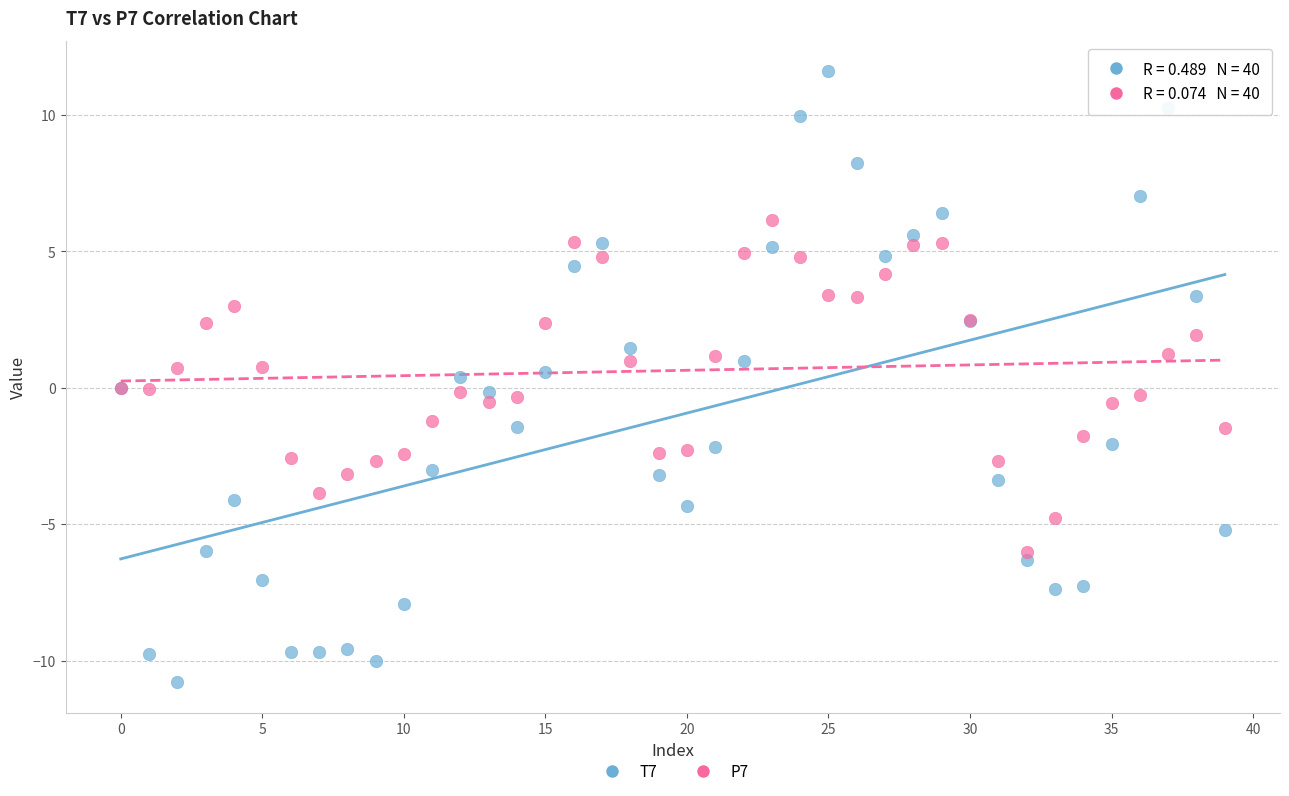

What are all the series names shown in the legend?

T7, P7